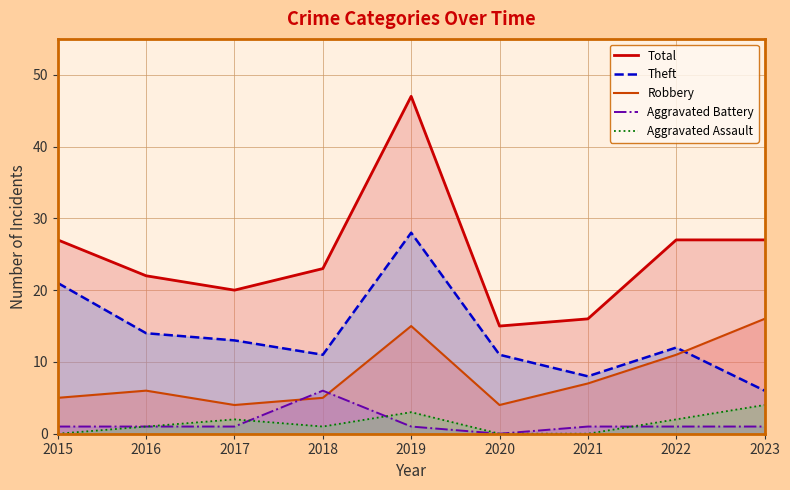

Which series has the largest total across all categories?

Total